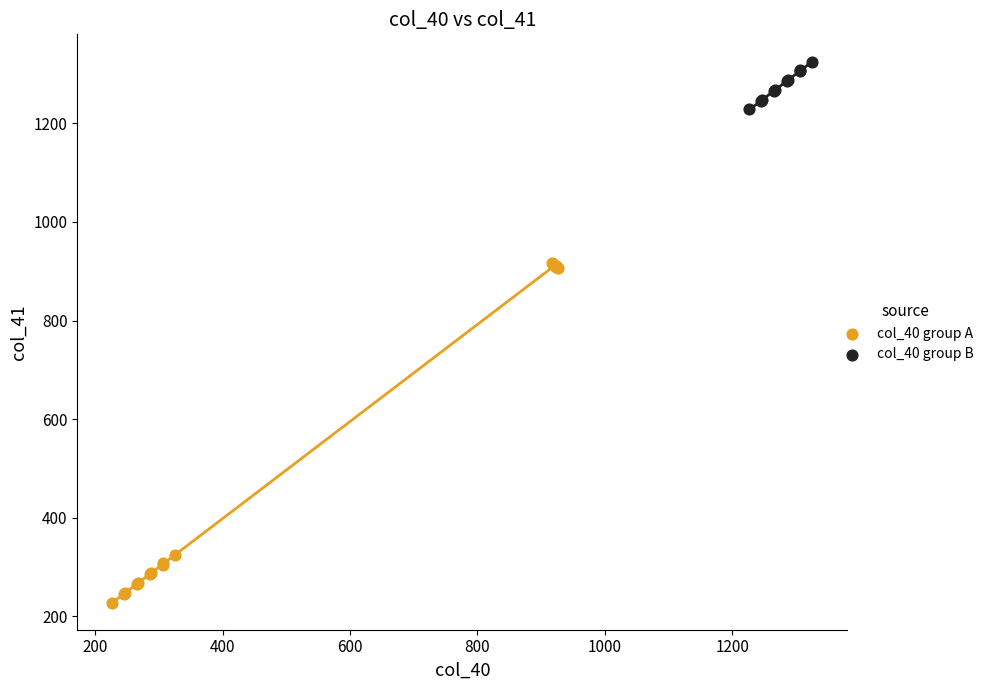

Which series has the largest Y range (max minus min)?

col_40 group A